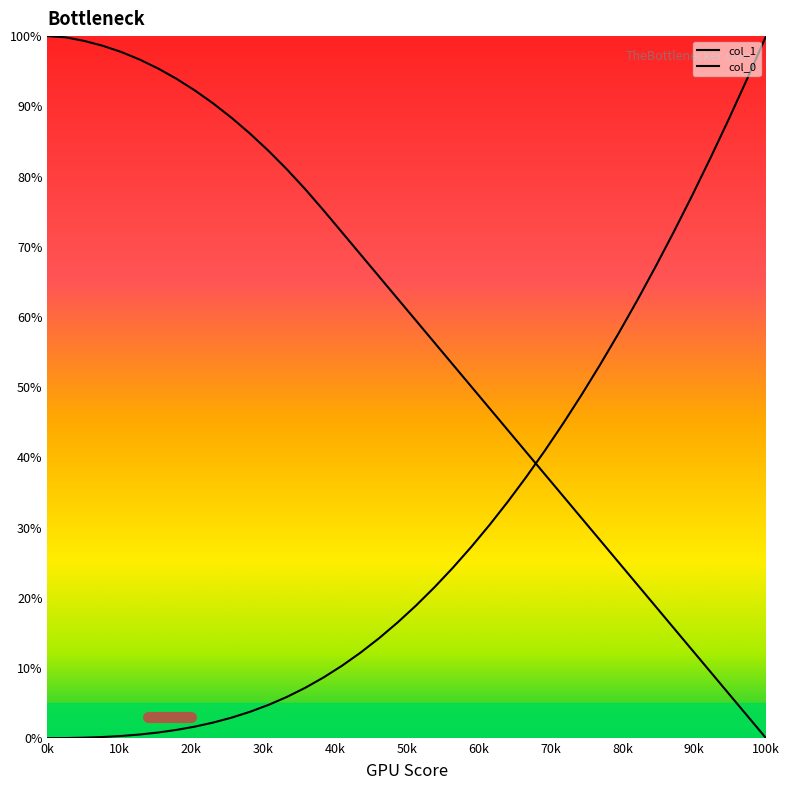

Does the chart have visible grid lines?

No